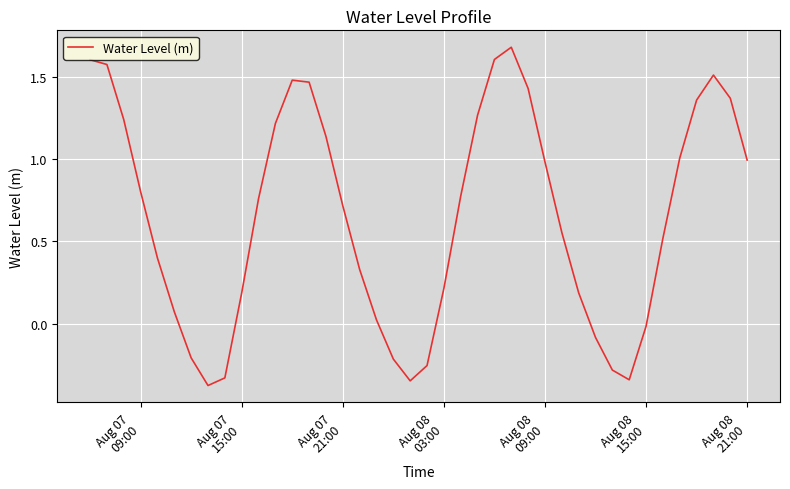

What is the maximum value shown in the chart?

1.7